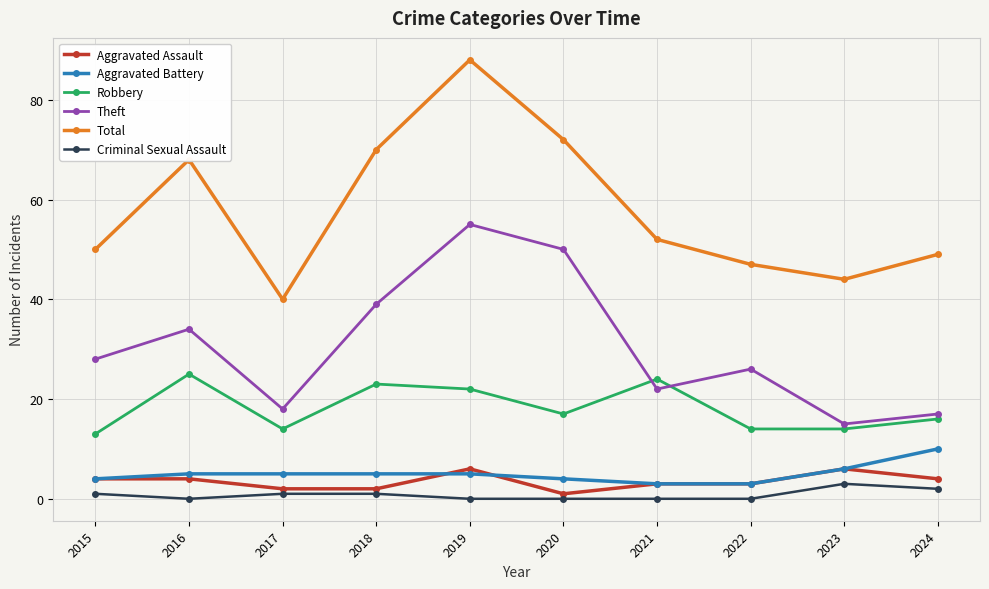

True or false: Robbery and Aggravated Assault cross at least once.

False